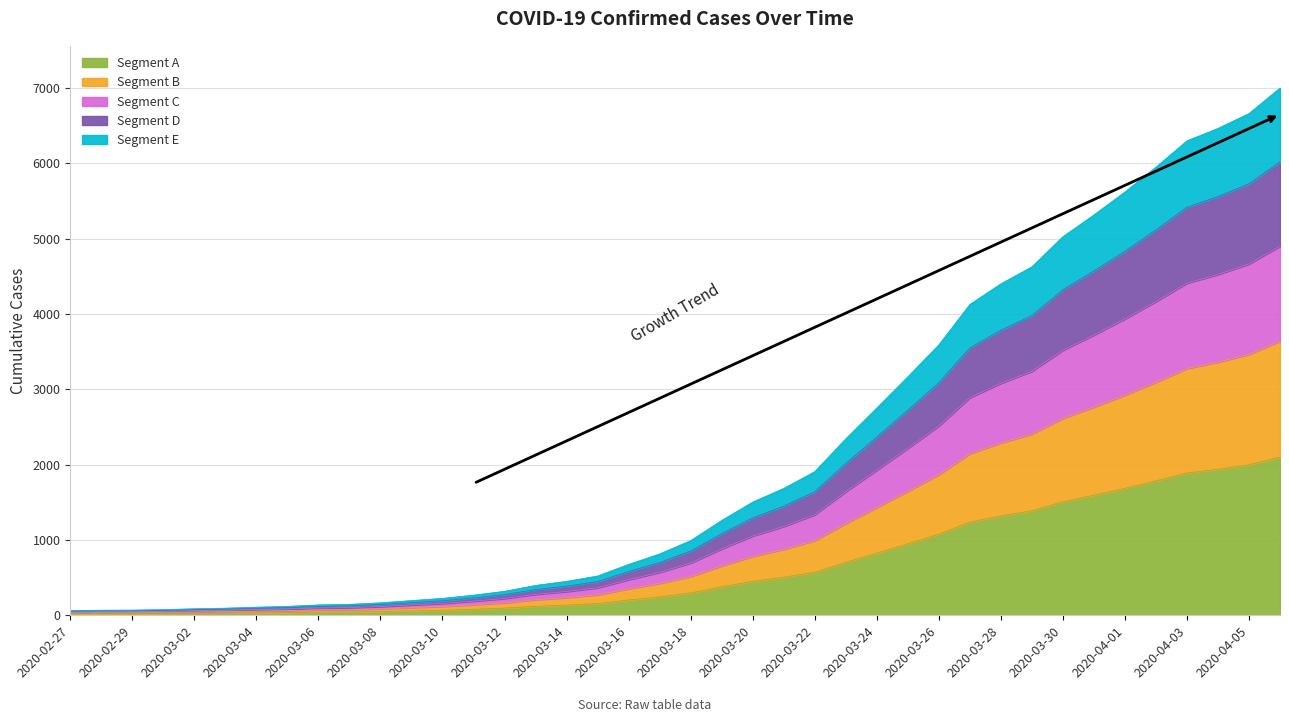

What is the label of the 9th point from the right?

2020-03-29